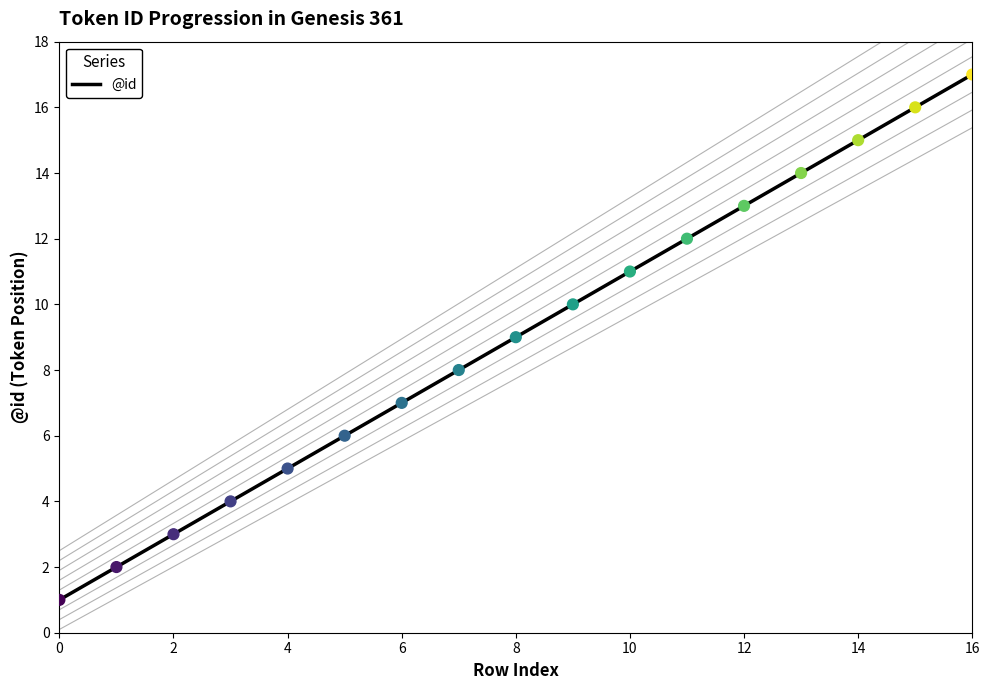

True or false: @id has a value of 3 at 4.

False